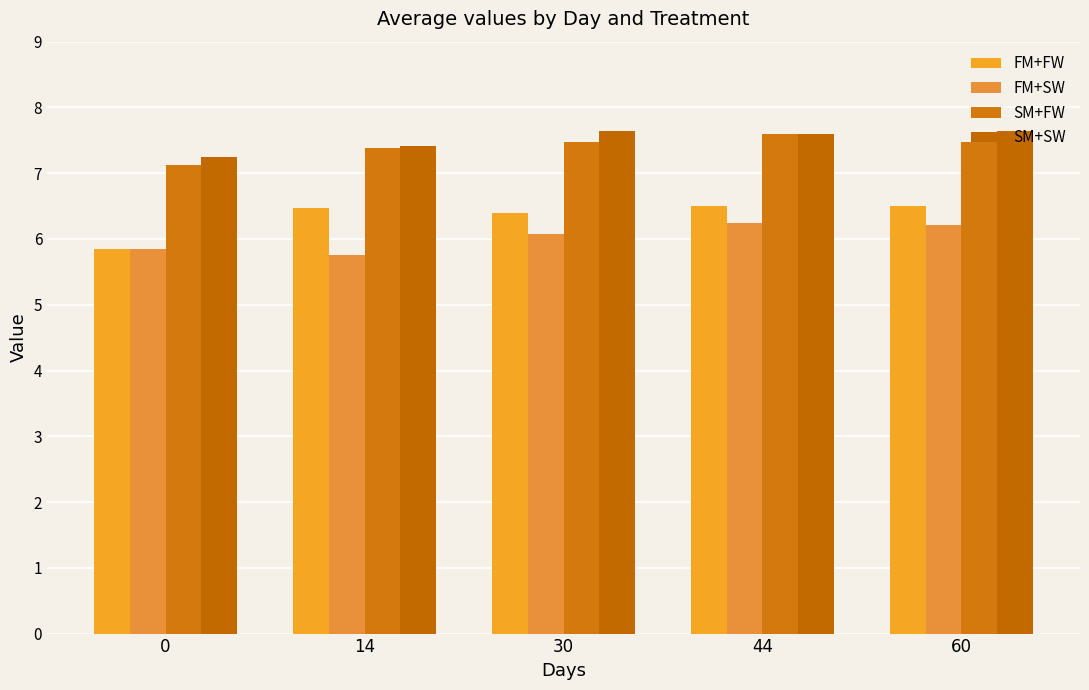

Count the number of categories in the chart.

5